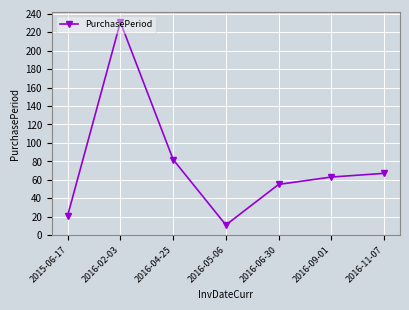

True or false: the data shows 30 at 2016-11-07.

False